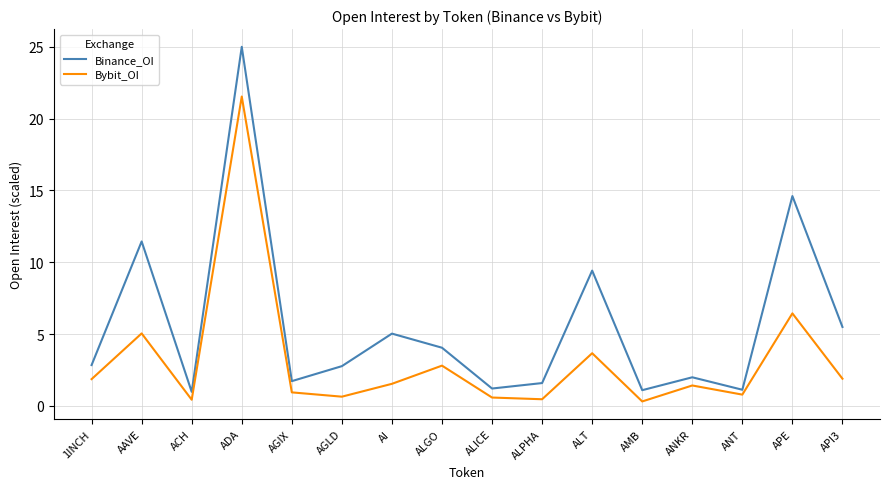

What is the difference between the Bybit_OI values at AAVE and ACH?

4.6